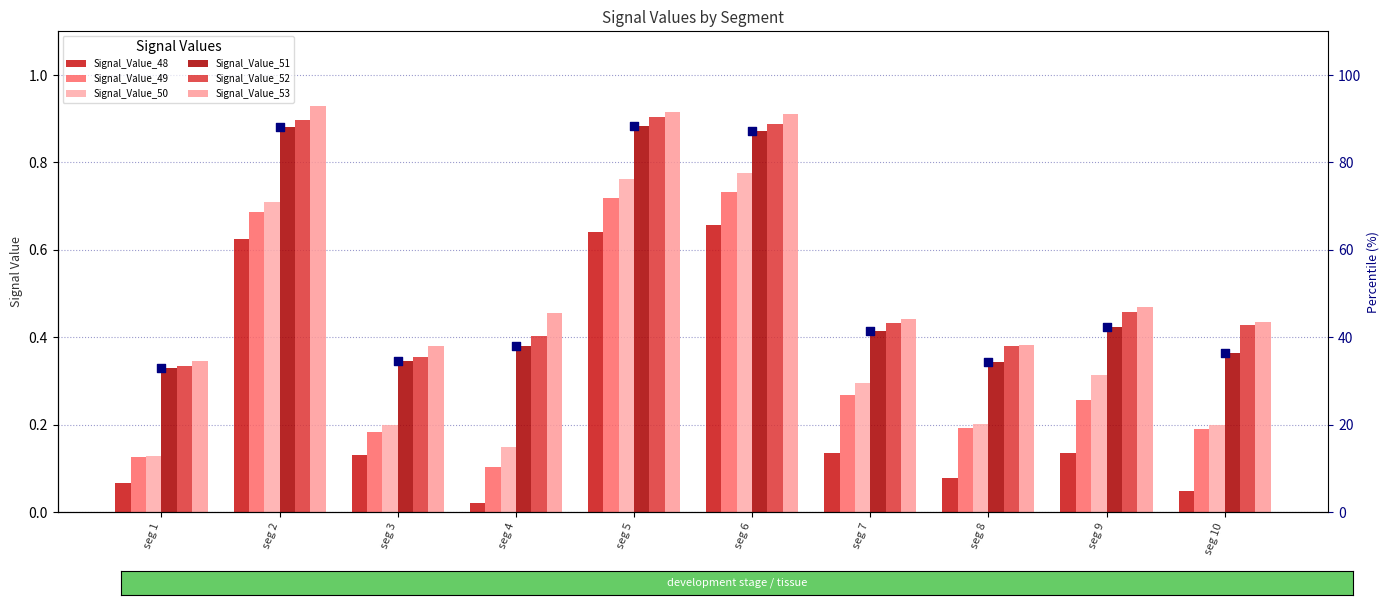

At how many categories does at least one series exceed 0?

10